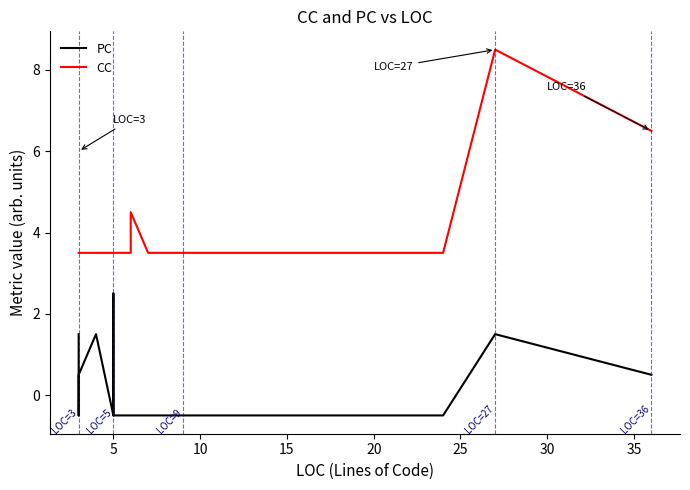

What is the difference between the second highest and minimum values in the CC series?

3.0